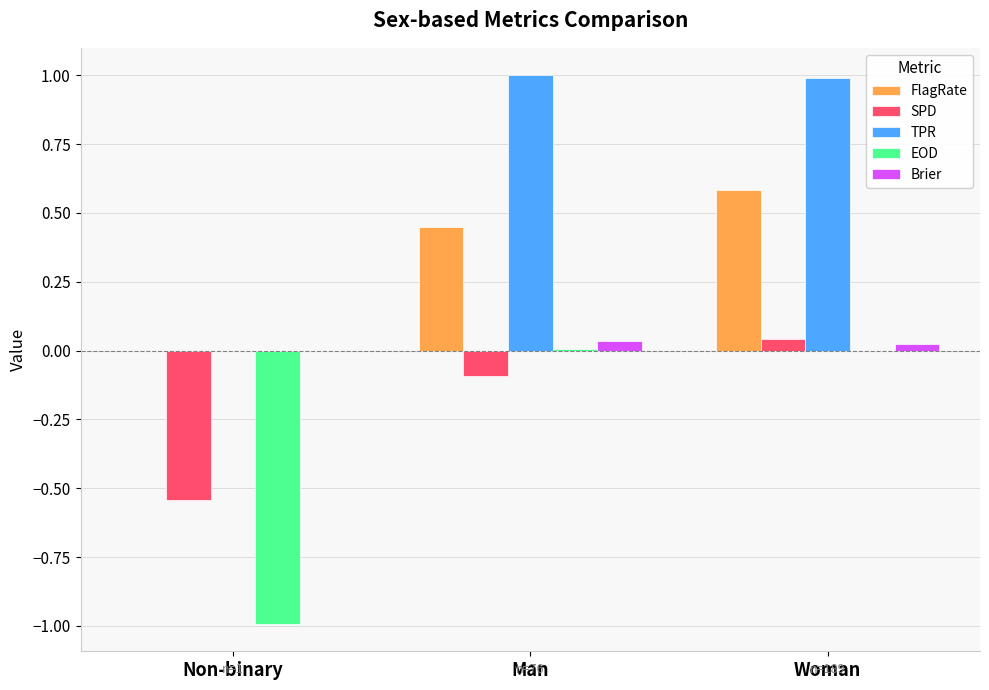

The FlagRate series shows 0.7 at Man. True or false?

False